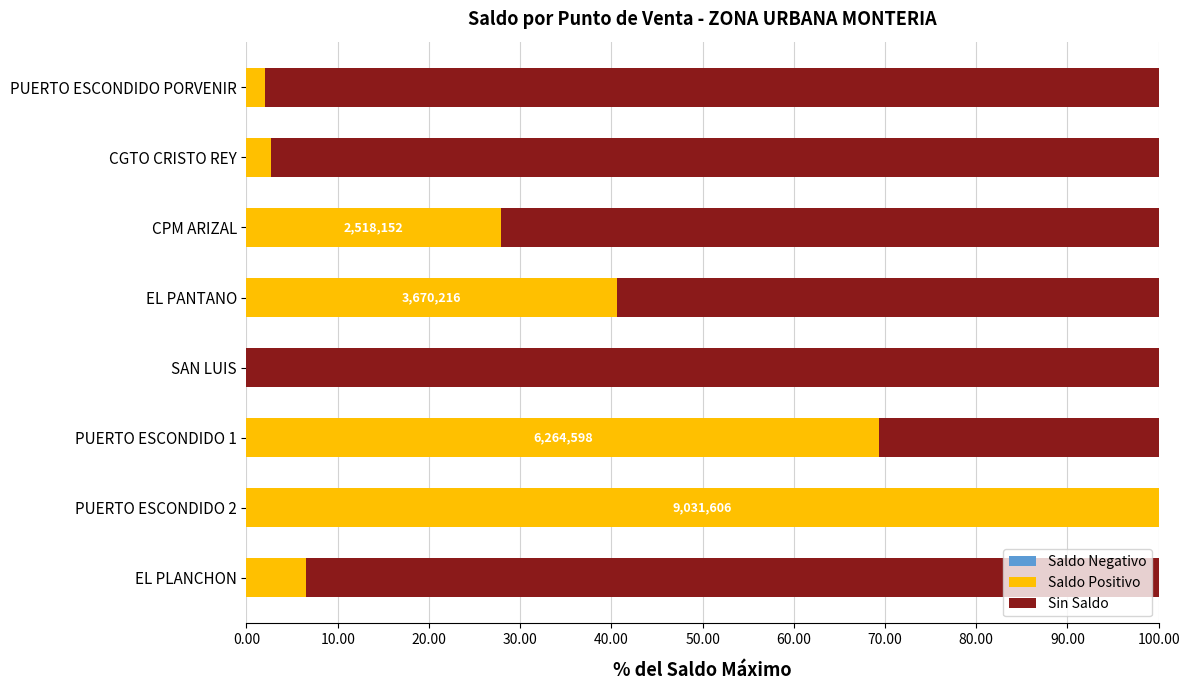

What is the total value across all series at CGTO CRISTO REY?

100.0